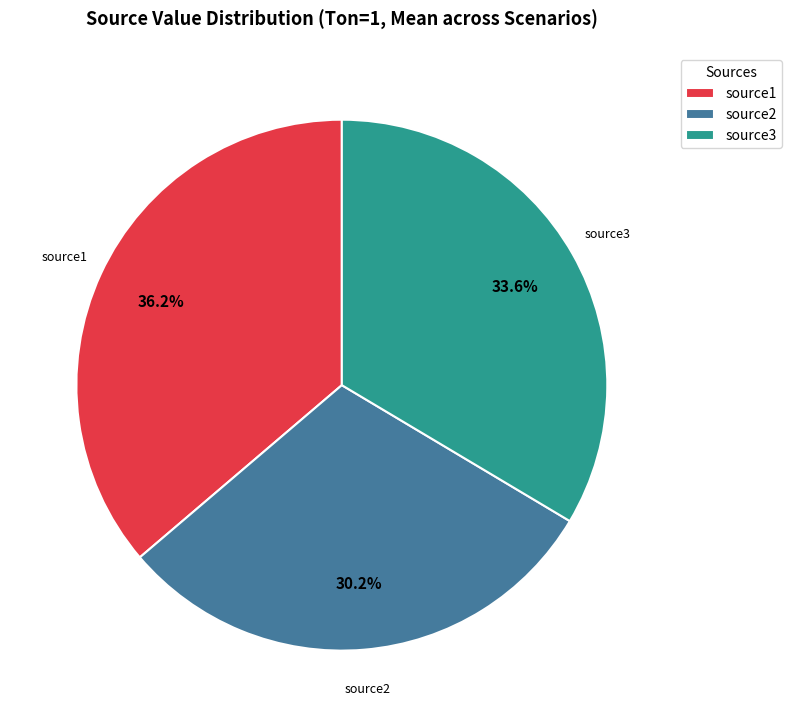

Which has a higher value, source2 or source3?

source3